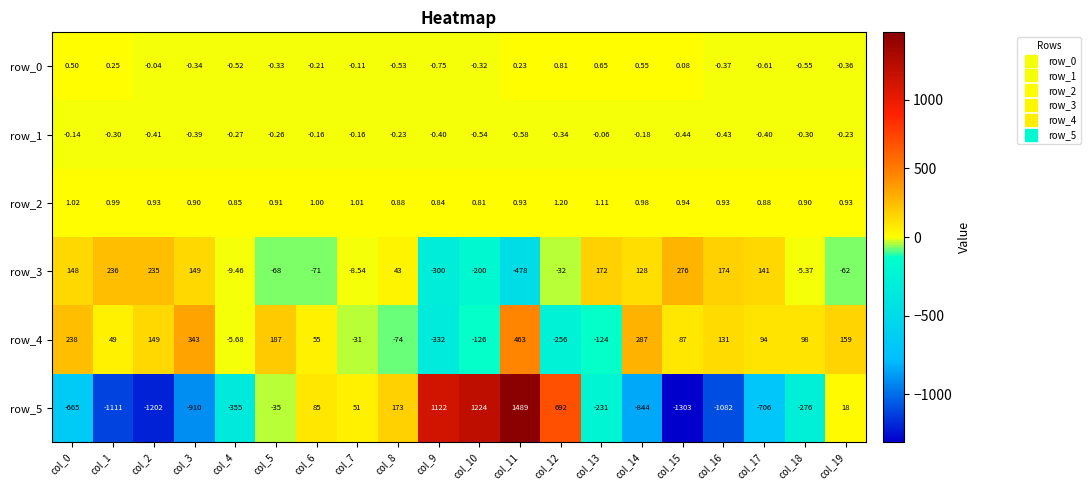

Which category has the lowest value in the row_1 series?

col_11